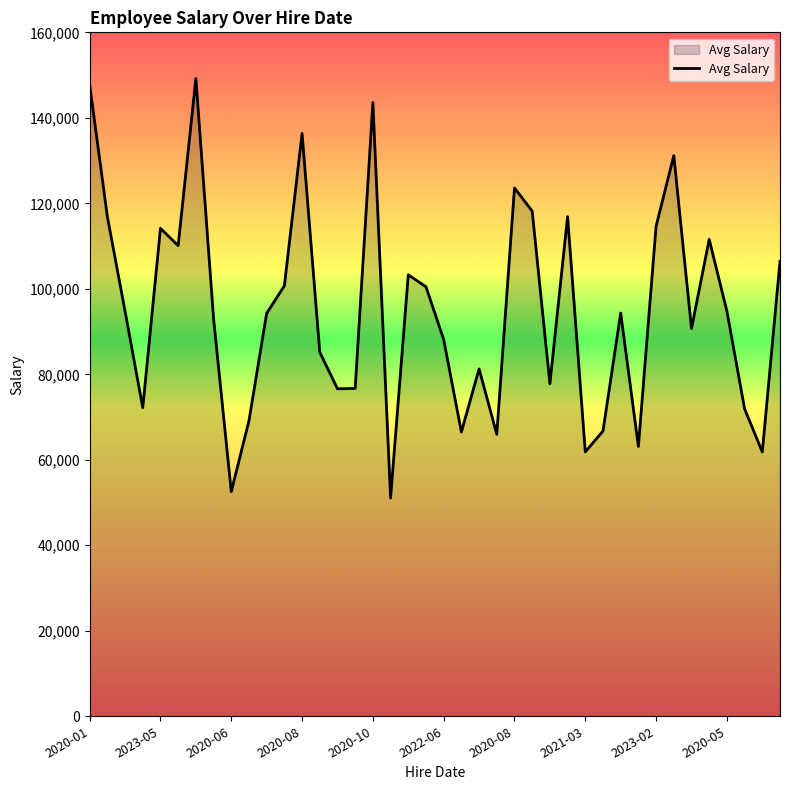

What is the greatest value displayed?

149186